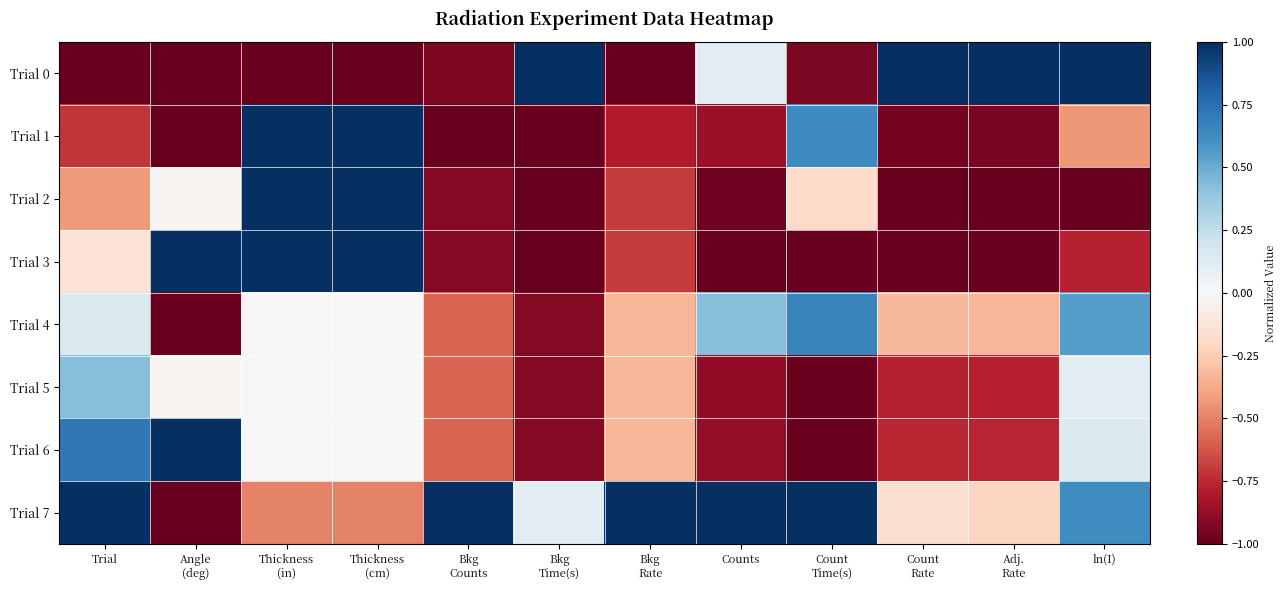

What is the difference between the highest and lowest values at Counts?

2.0